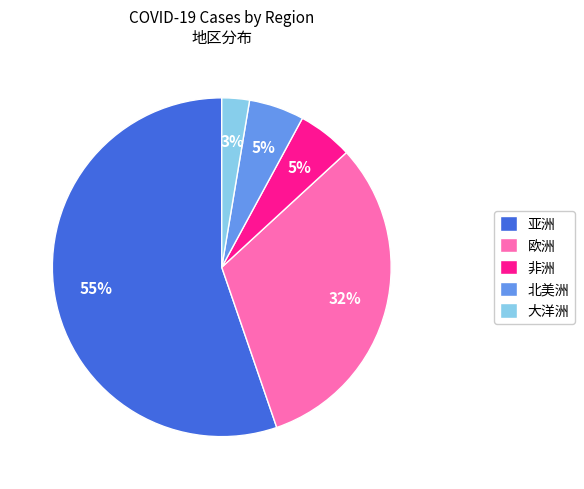

Between 欧洲 and 非洲, which is larger?

欧洲